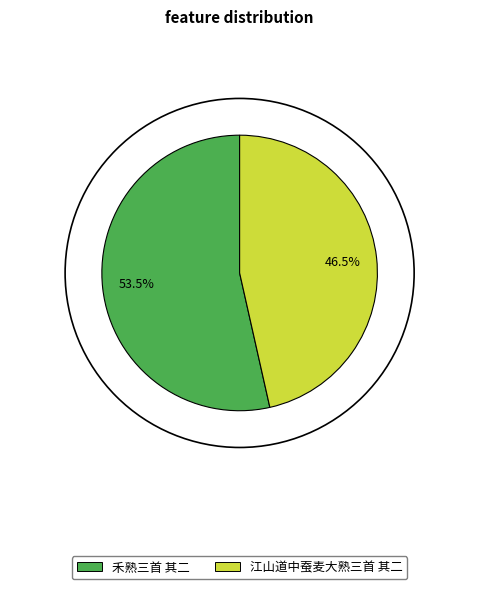

To the nearest percent, what is the difference between the 禾熟三首 其二 and 江山道中蚕麦大熟三首 其二 slice percentages?

7%